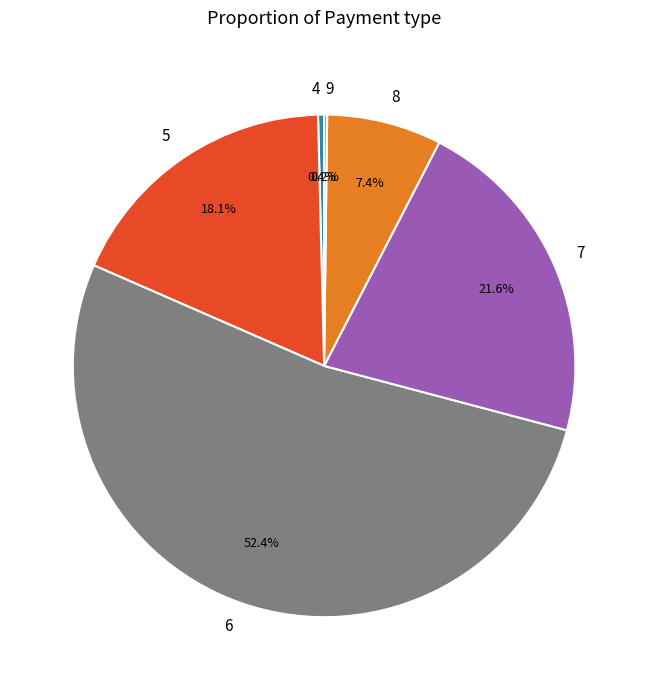

How much of the chart is everything except 7?

78.4%